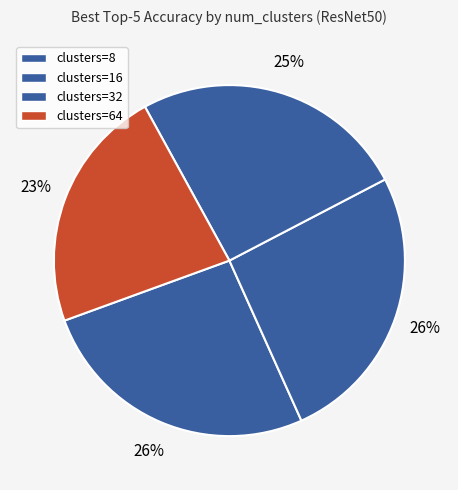

Count the number of slices in the pie.

4